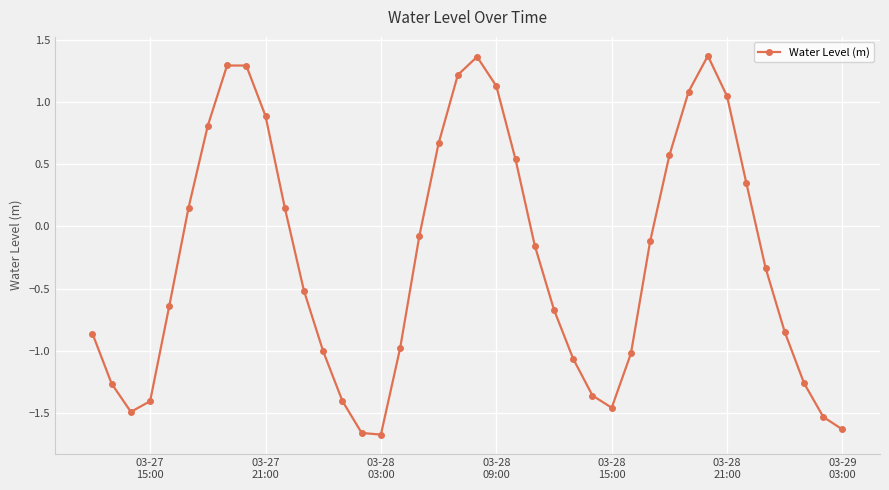

What is the difference between the maximum and second lowest values?

3.0